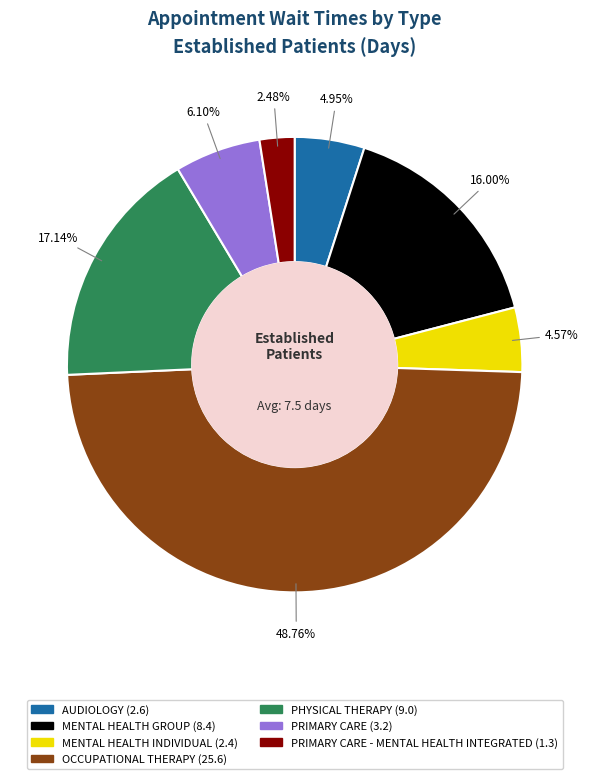

Is there any slice that represents more than half of the pie?

No